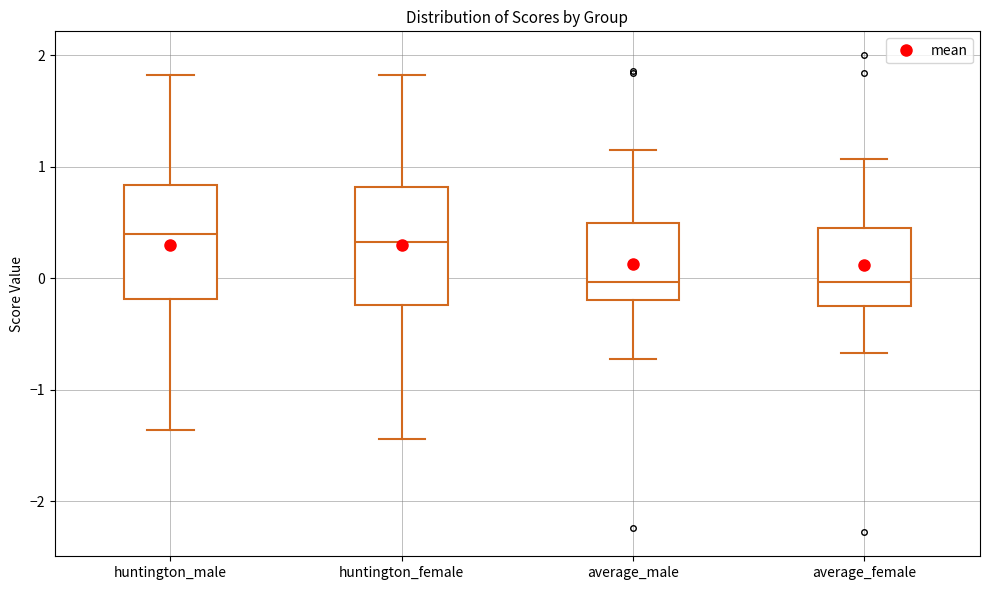

Reading left to right, read every box against the y-axis: the position of its median line, the range the box covers, and the ends of its whiskers. The values are not printed on the chart, so give them approximately, as read against the axis.

huntington_male: median 0.4, box -0.2 to 0.8, whiskers -1.4 to 1.8
huntington_female: median 0.3, box -0.2 to 0.8, whiskers -1.4 to 1.8
average_male: median 0.0, box -0.2 to 0.5, whiskers -0.7 to 1.1
average_female: median 0.0, box -0.2 to 0.4, whiskers -0.7 to 1.1